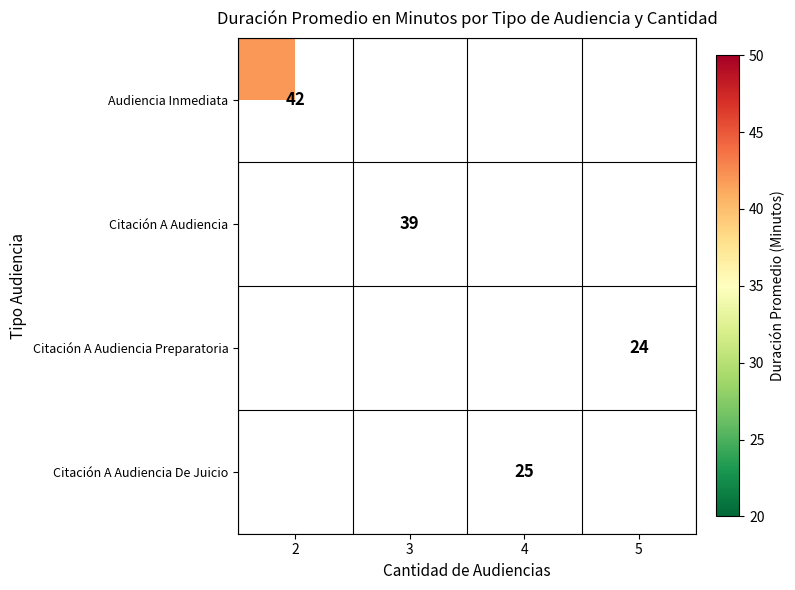

The value of Citación A Audiencia Preparatoria at 5 is 24. True or false?

True